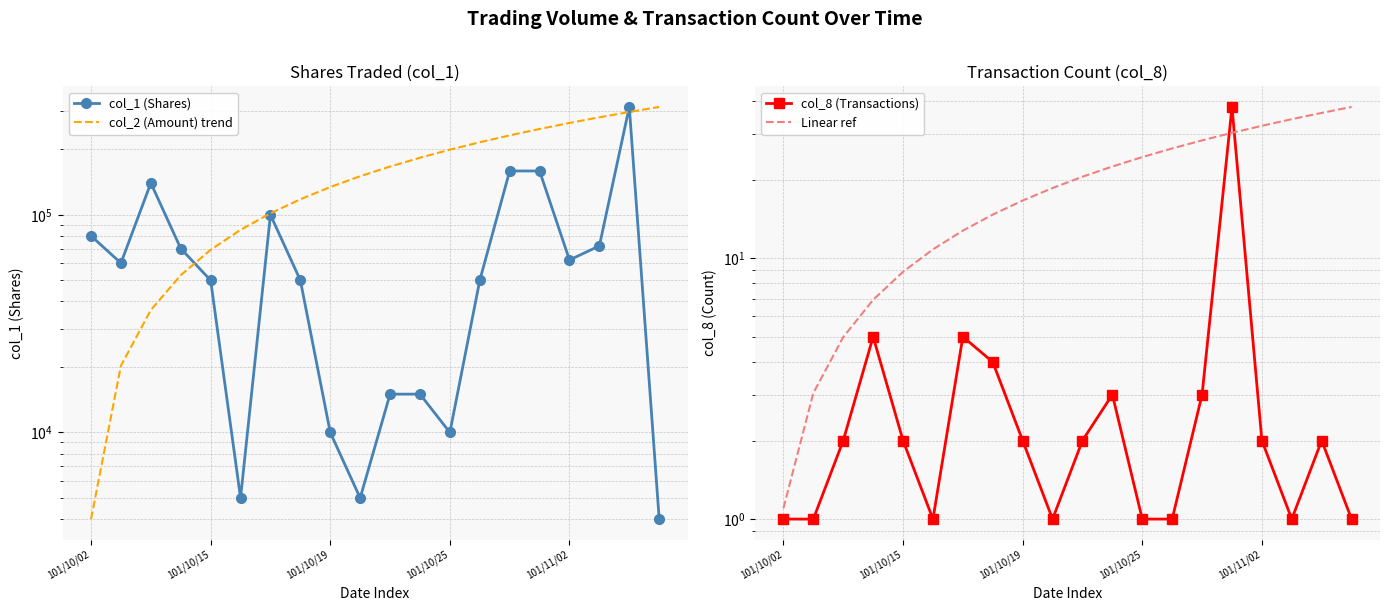

What are all the series names shown in the legend?

col_1 (Shares), col_2 (Amount) trend, col_8 (Transactions), Linear ref